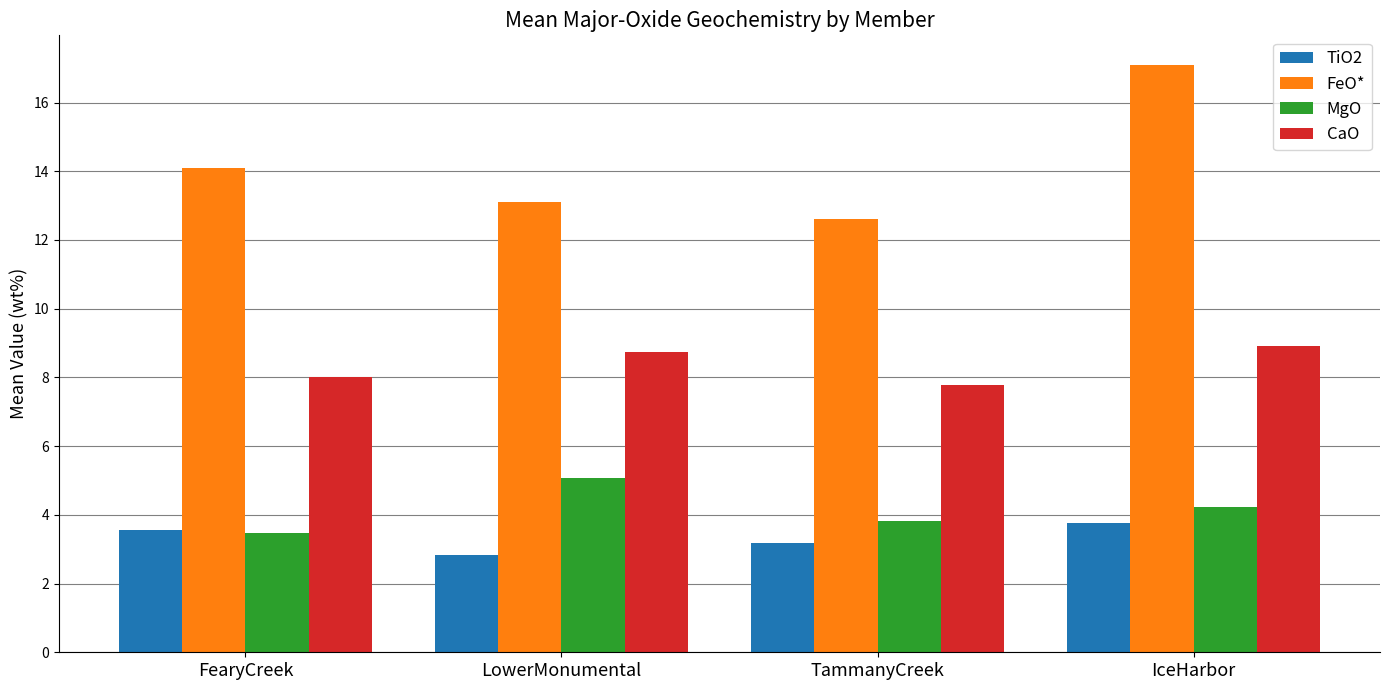

What is the label of the 4th bar from the right?

FearyCreek